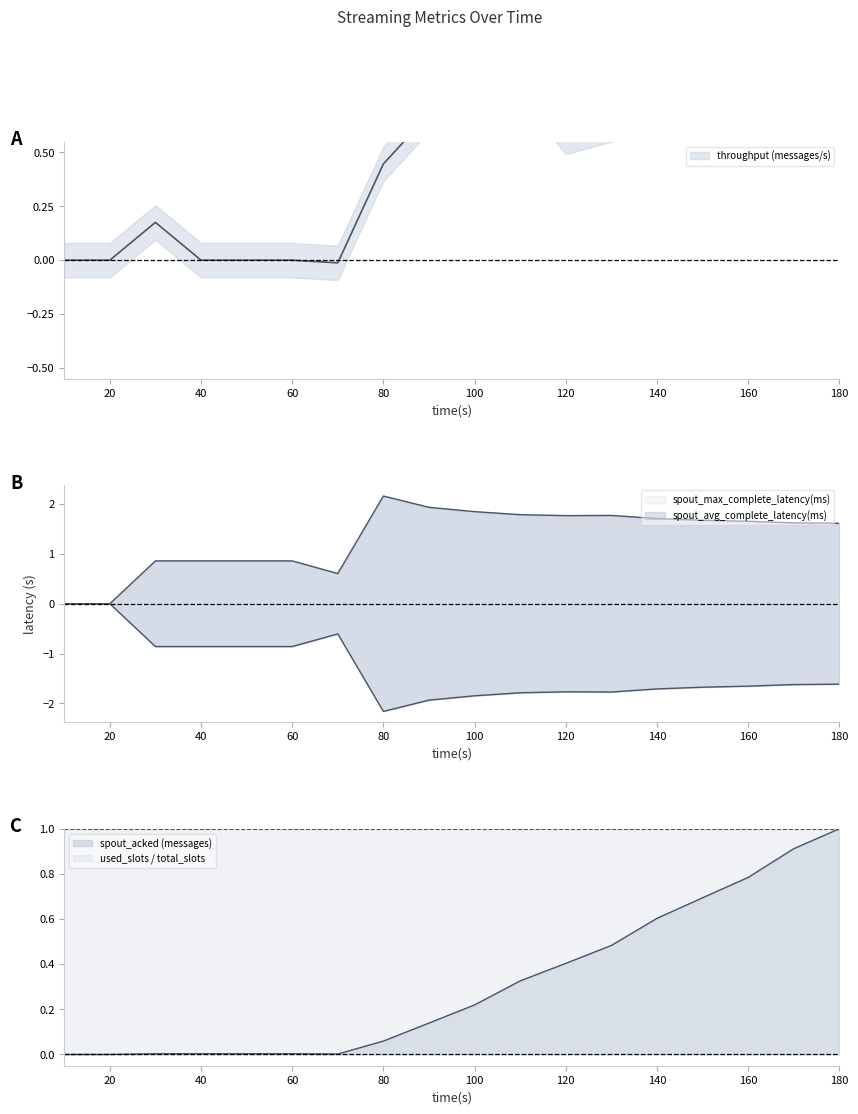

Does the chart display data point markers on the line(s)?

No